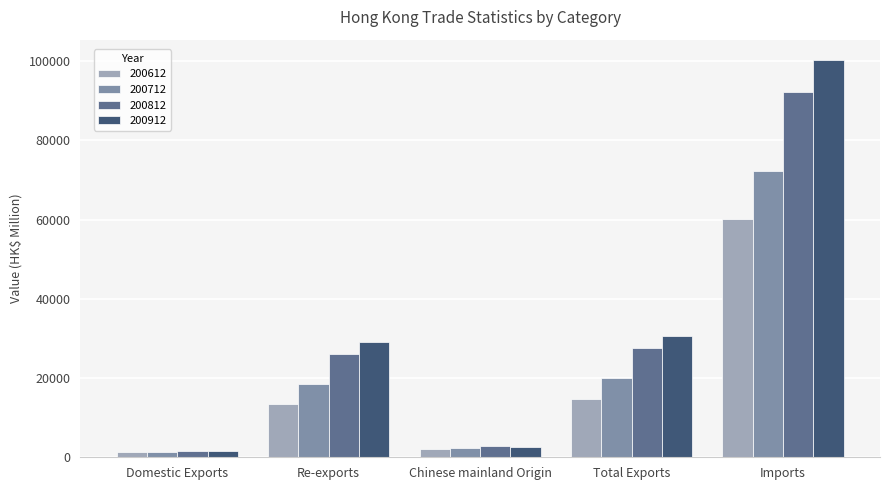

How many data points does each series have?

5